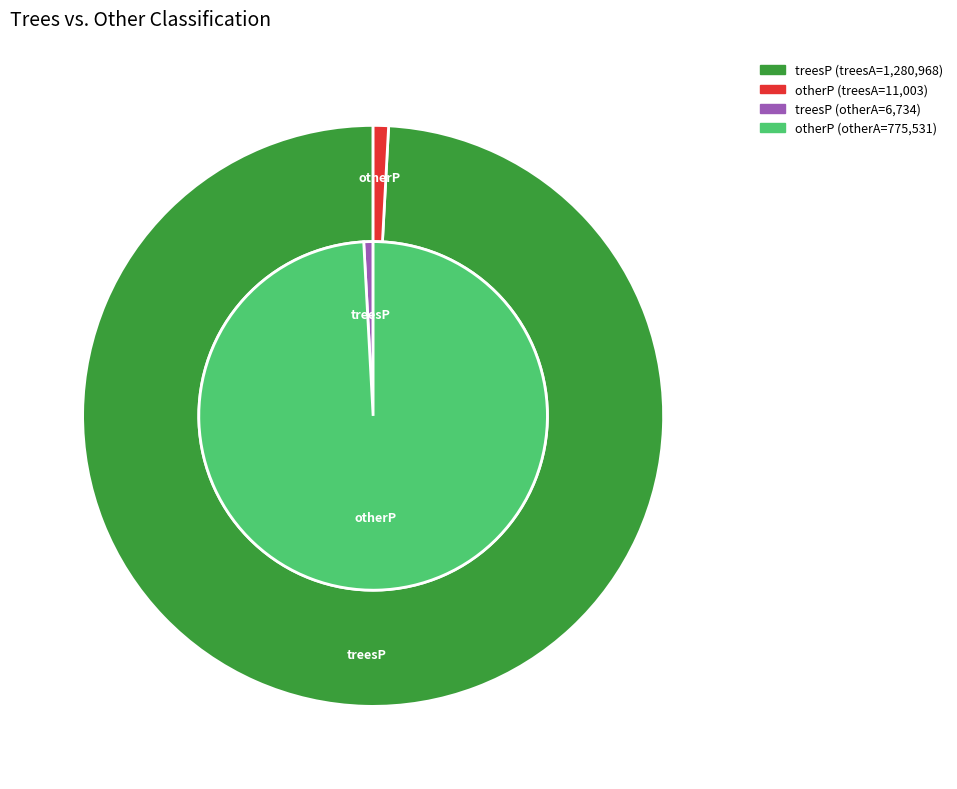

Which has a higher value, otherP or treesP?

treesP